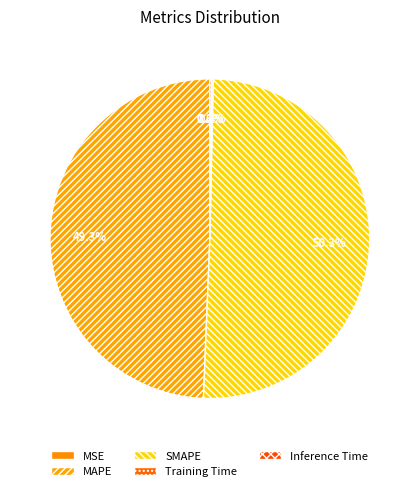

What percentage is NOT represented by MAPE?

50.7%